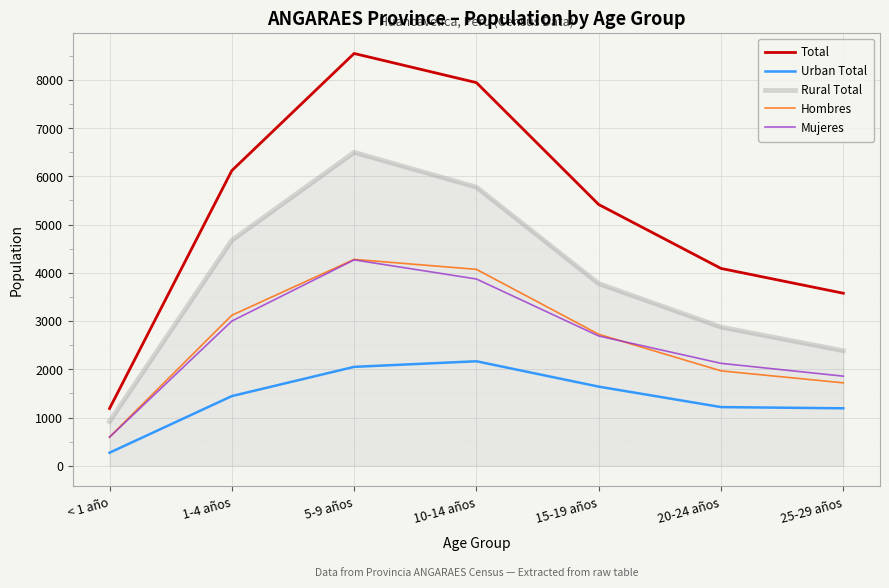

Which category has the lowest value in the Urban Total series?

< 1 año